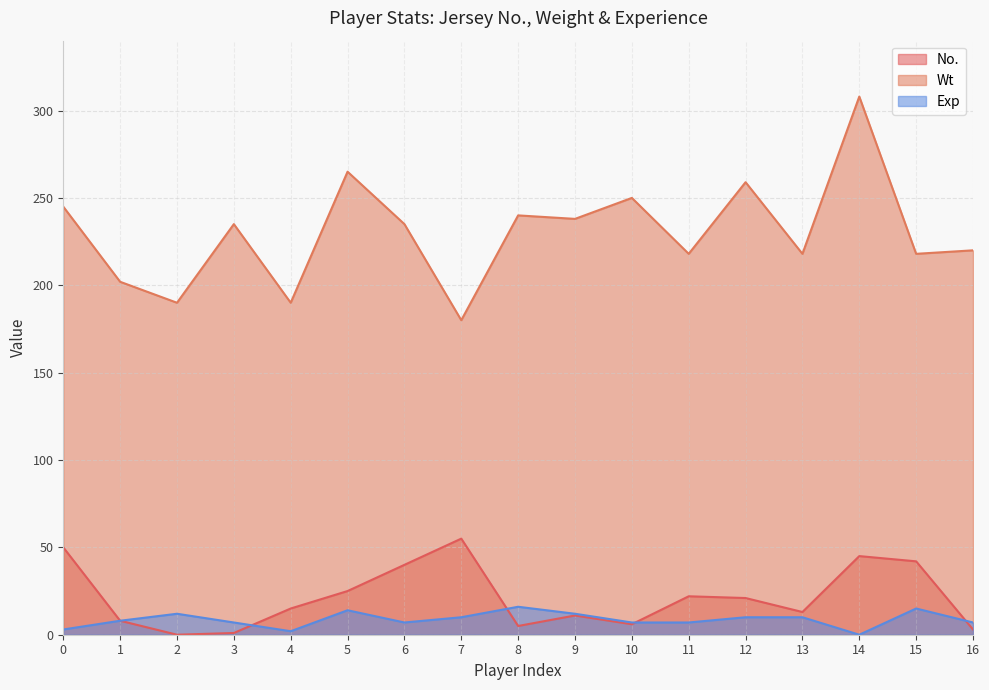

Which series changed the most between 6 and 12?

Wt